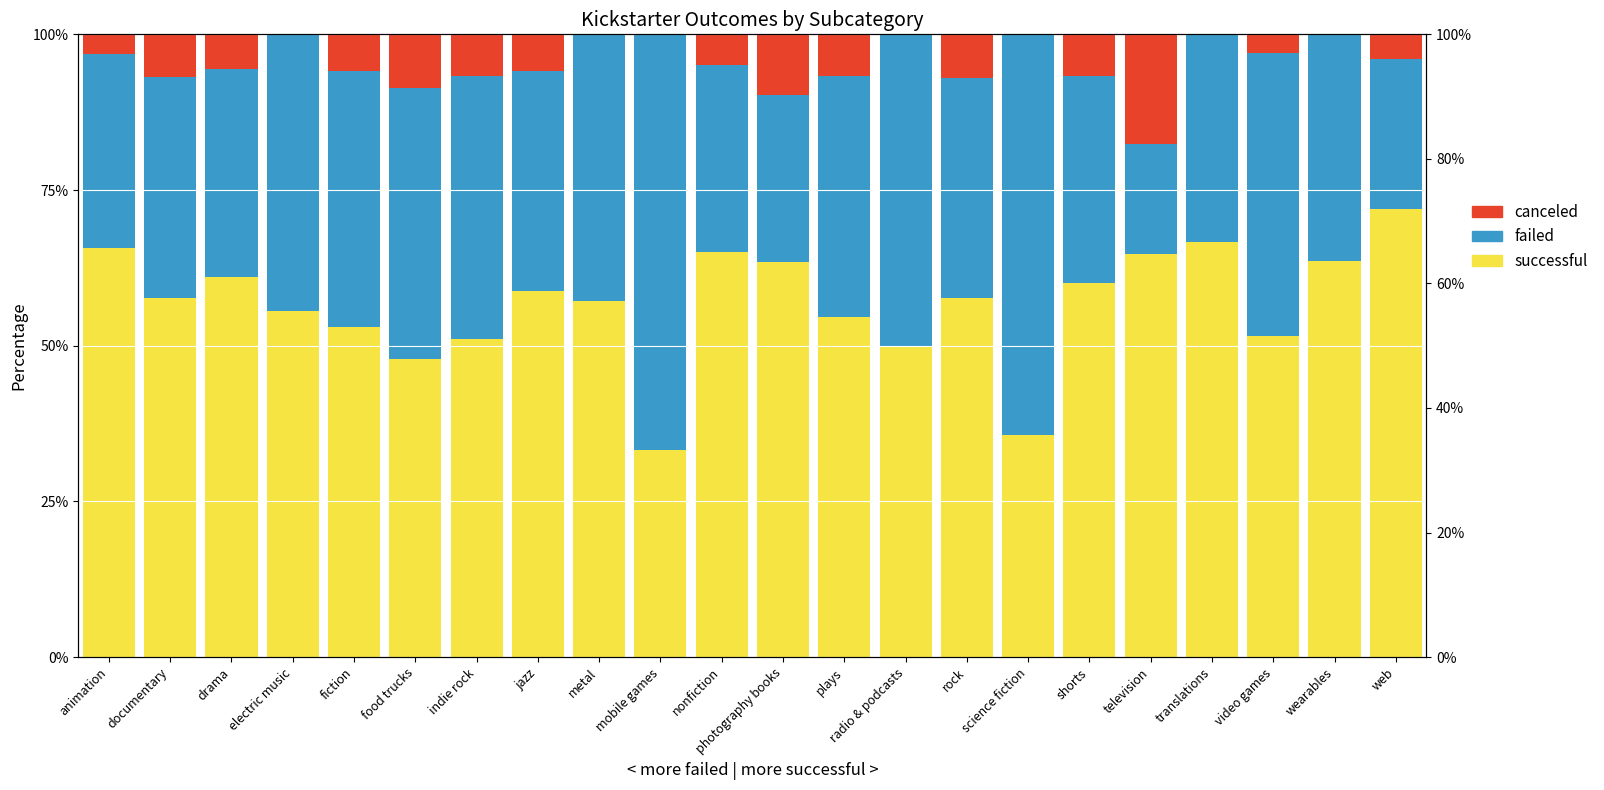

What is the difference between the maximum and minimum values in the failed series?

49.0